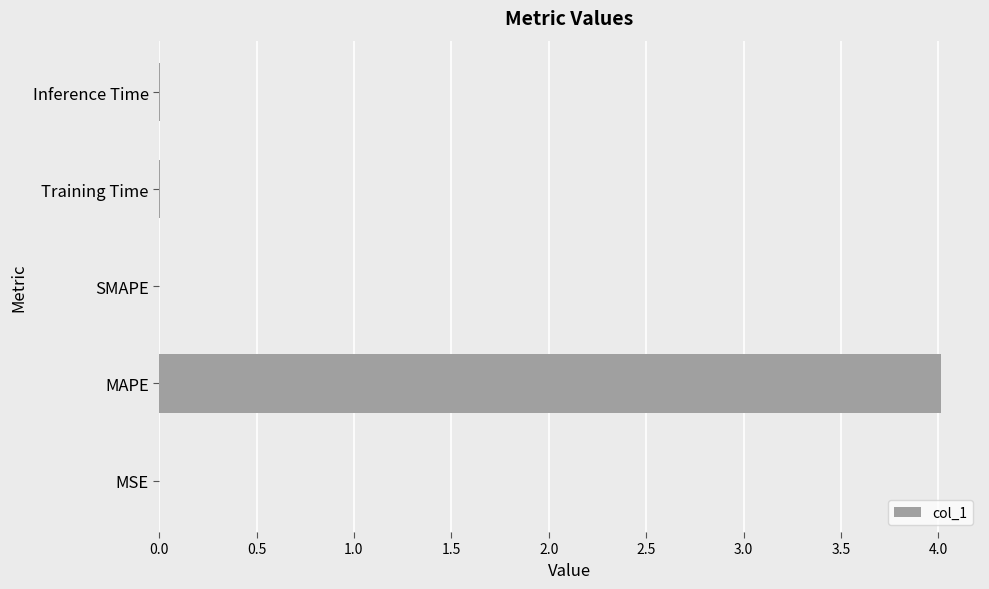

Which category has the highest value across all series?

MAPE